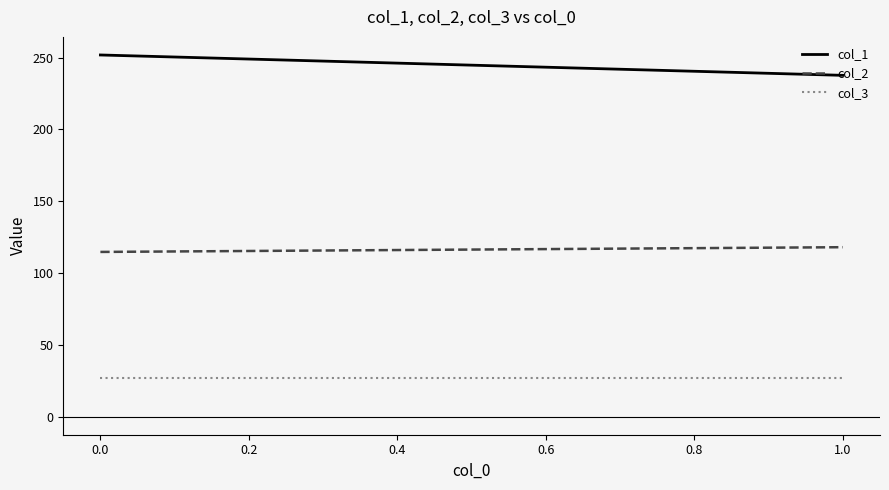

At how many categories does at least one series exceed 100?

300